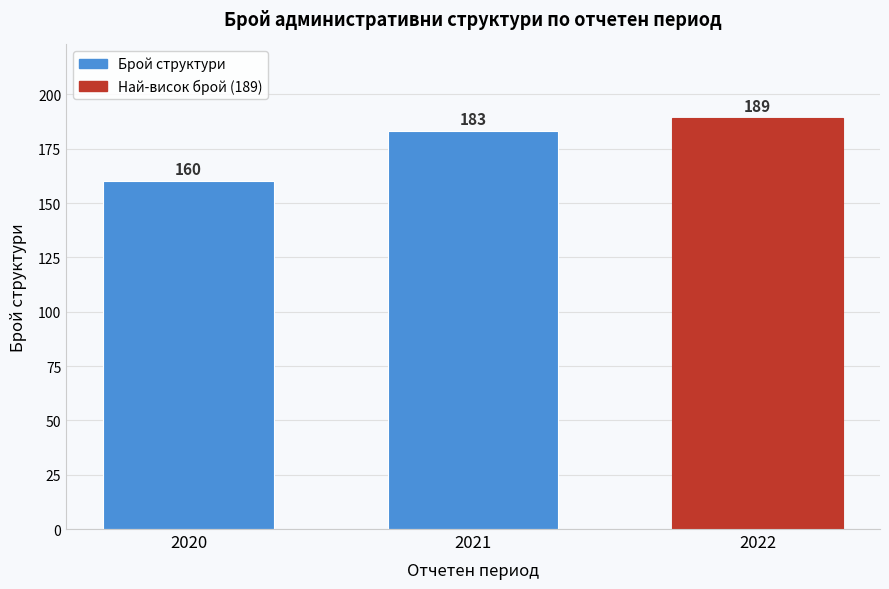

Reading left to right, extract all data points from this chart.

2020=160	2021=183	2022=189